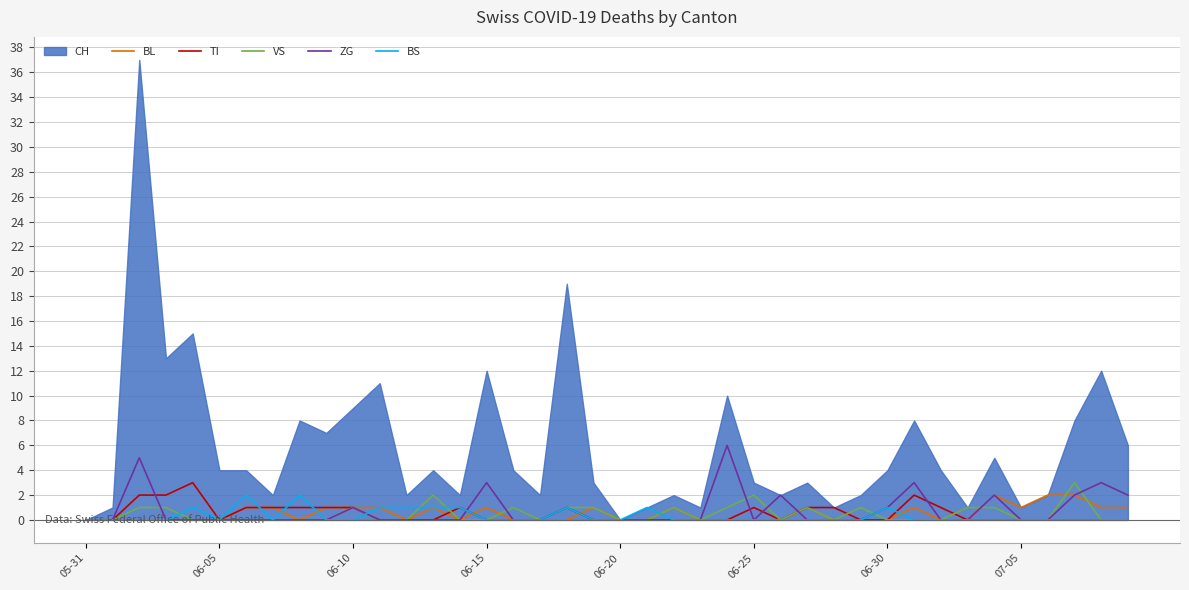

Is it true that ZG equals -3 at 06-05?

False